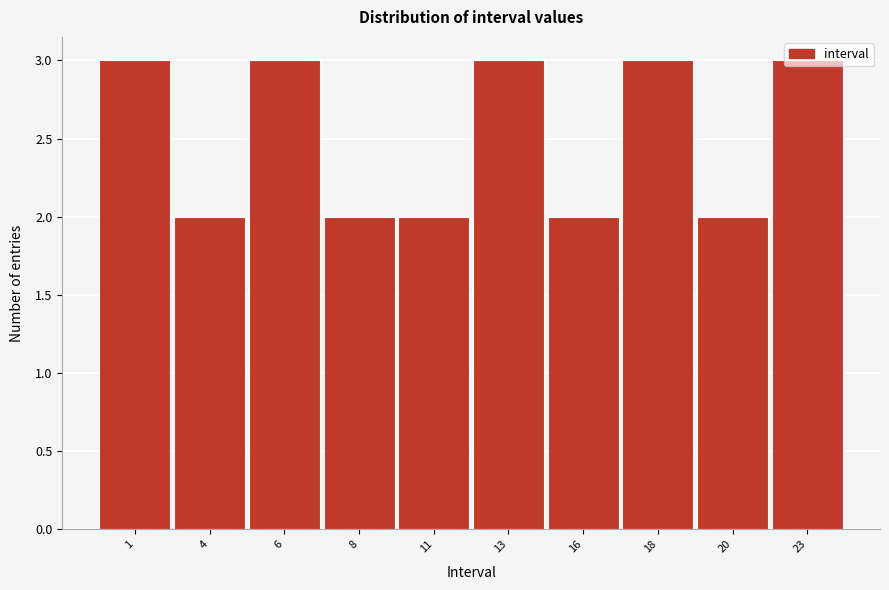

The chart shows a value of 1 at 16. True or false?

False